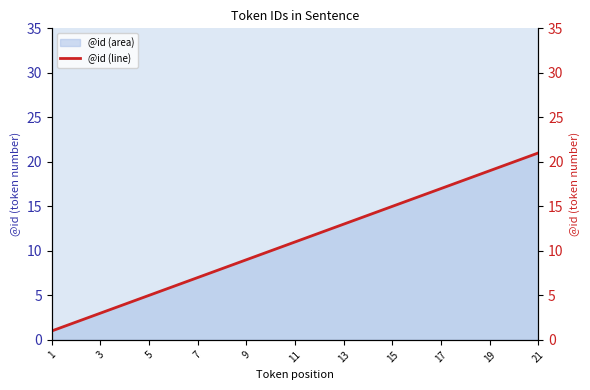

The value of @id (area) at 19 is 27. True or false?

False